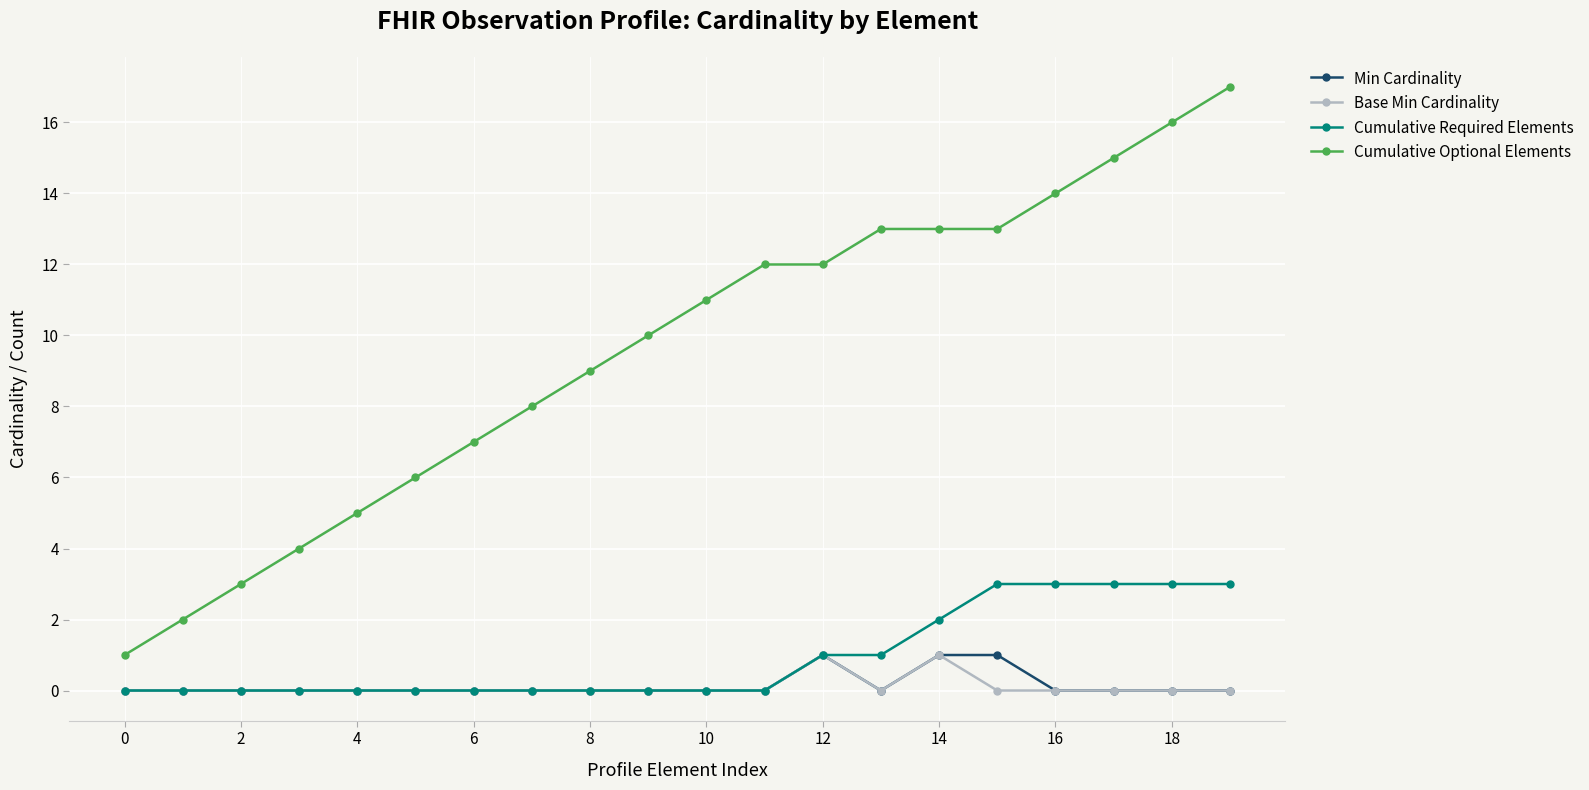

True or false: Base Min Cardinality has more than 0 interior local peaks.

True